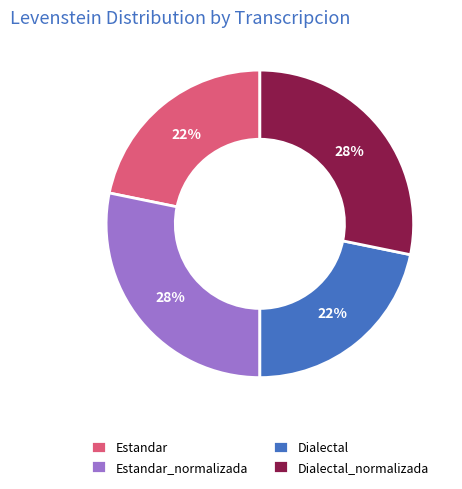

Between Estandar and Estandar_normalizada, which is larger?

Estandar_normalizada